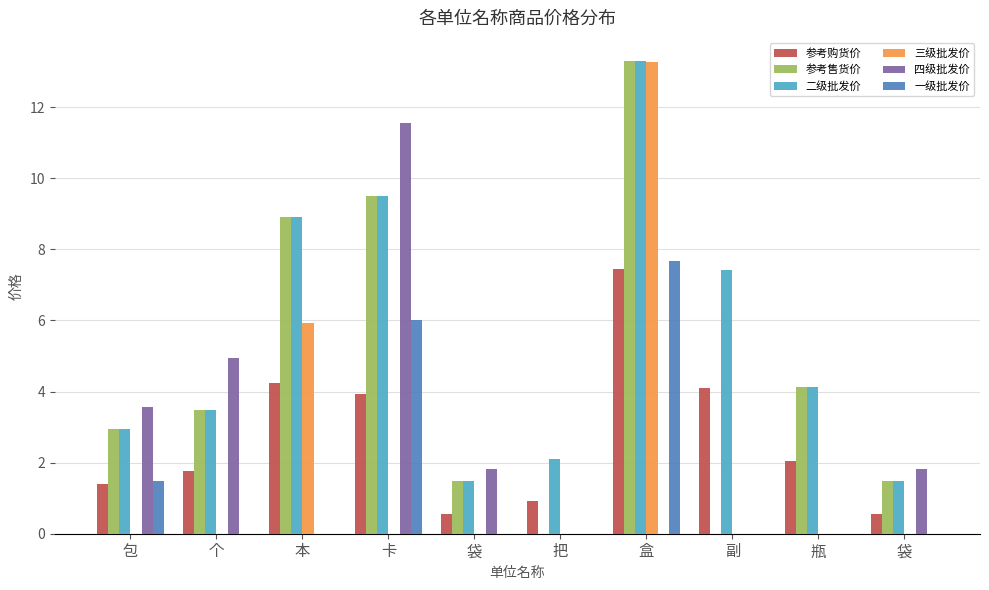

What value does the 一级批发价 series have at 包?

1.5